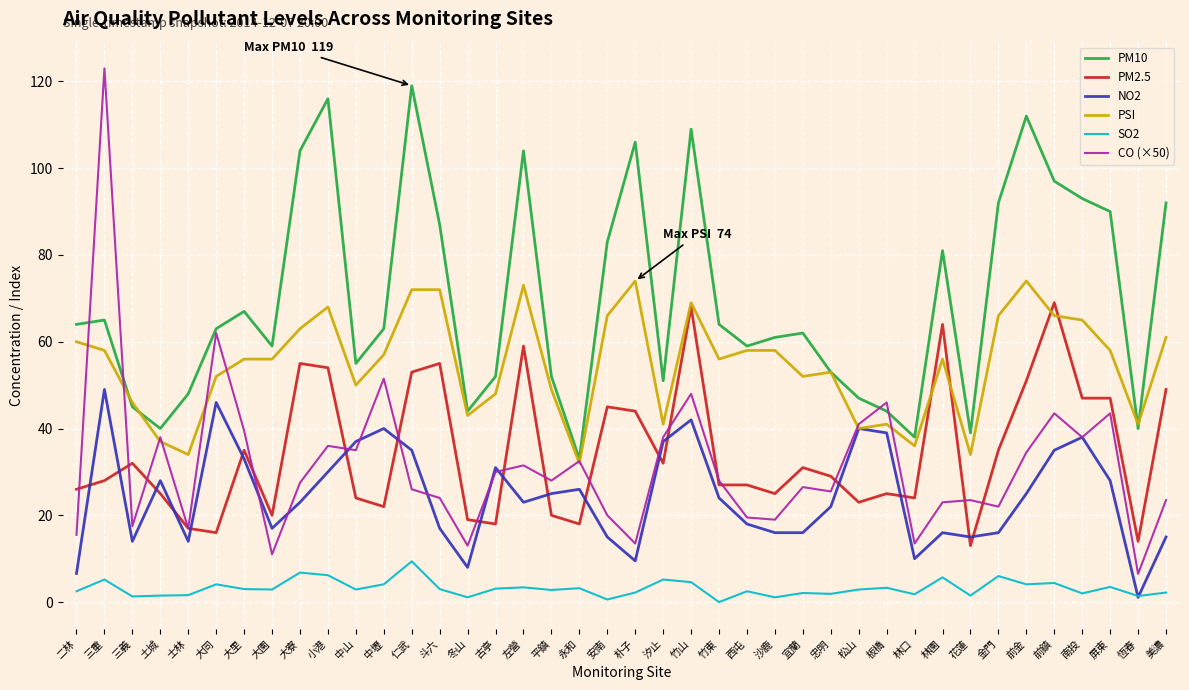

Which series has the largest range (max minus min)?

CO (×50)